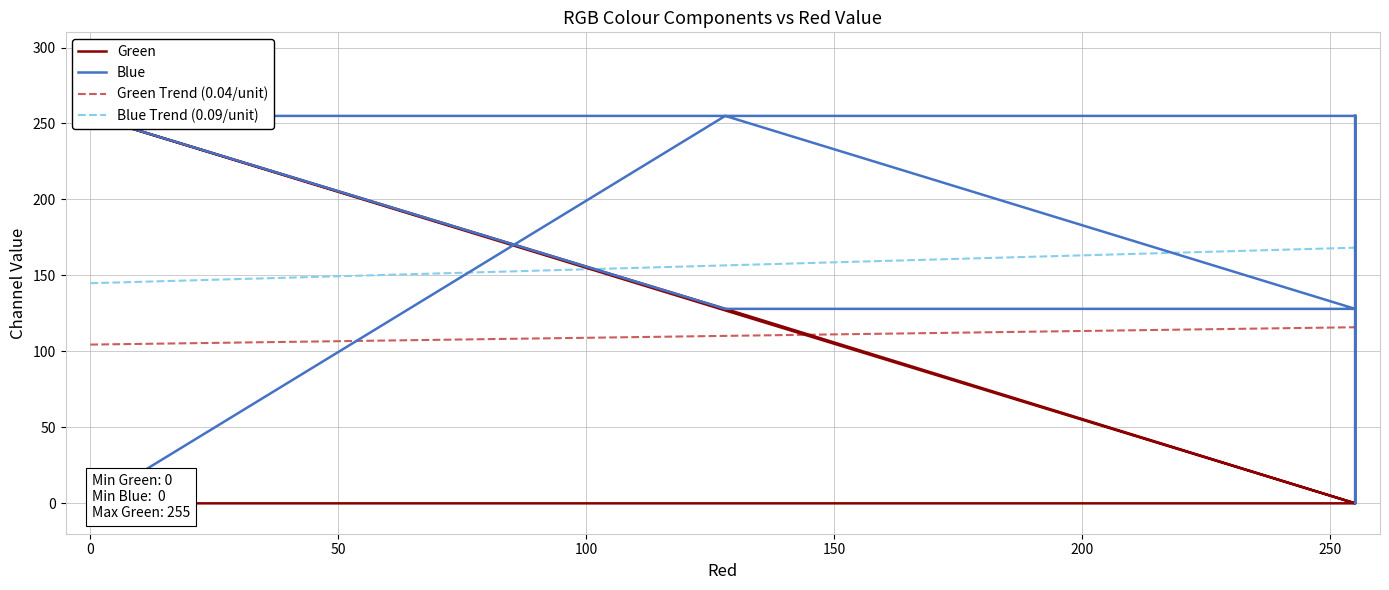

At which category does Green reach its first local valley?

255